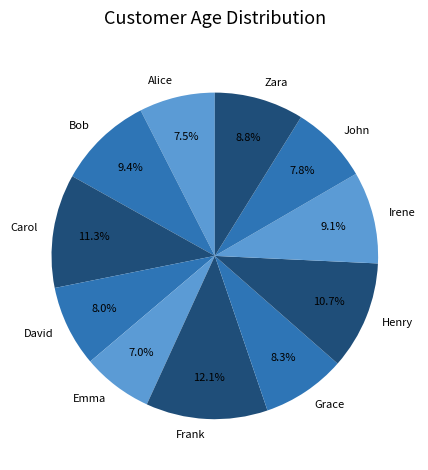

Approximately how many times larger is the value at Carol compared to Frank?

0.9